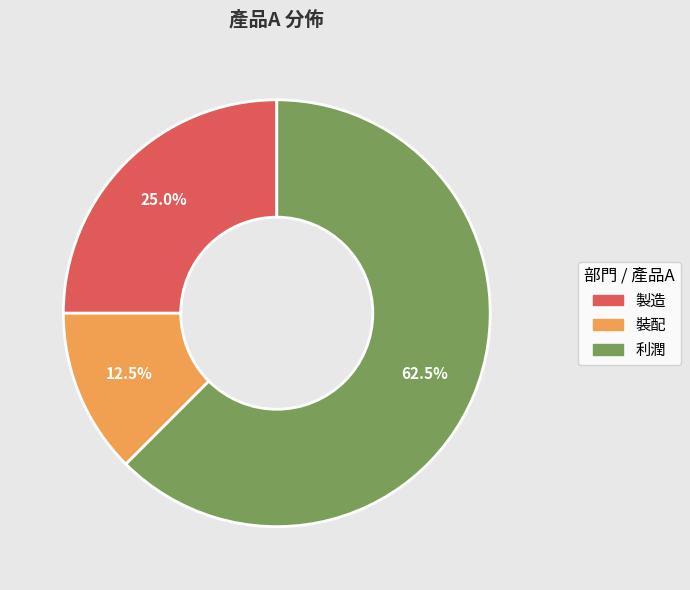

Which has a higher value, 利潤 or 裝配?

利潤